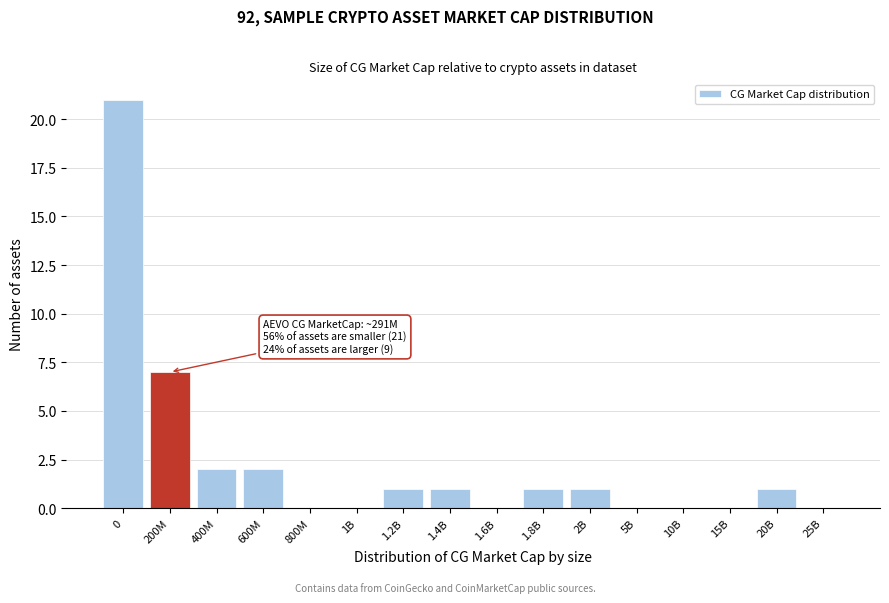

Reading right to left, list all the values displayed in this chart.

25B=0	20B=1	15B=0	10B=0	5B=0	2B=1	1.8B=1	1.6B=0	1.4B=1	1.2B=1	1B=0	800M=0	600M=2	400M=2	200M=7	0=21